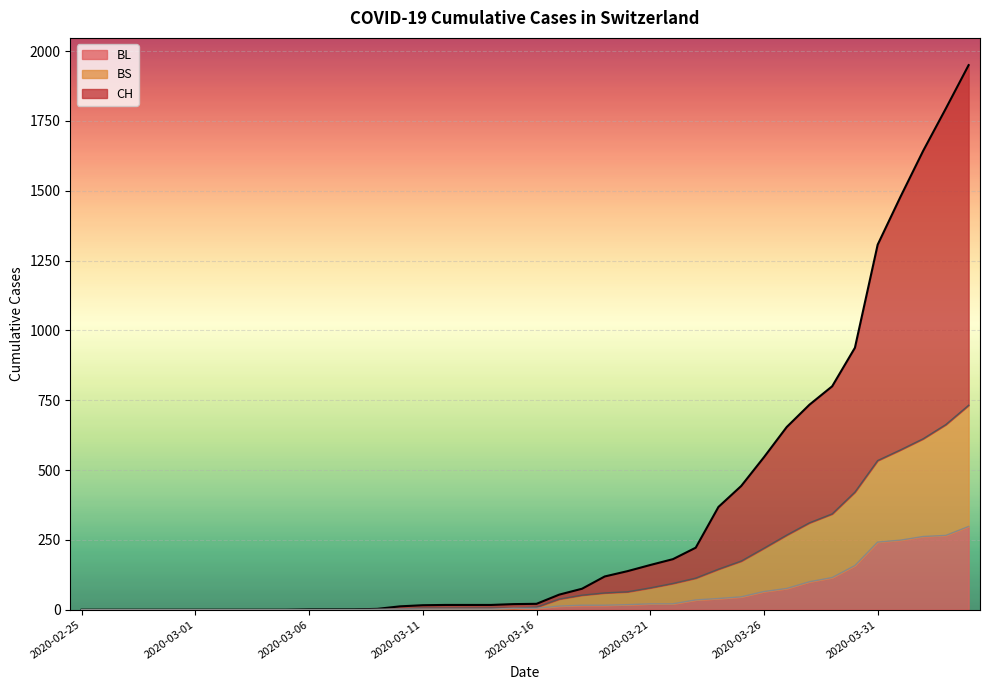

How many data points in CH are above 21?

19